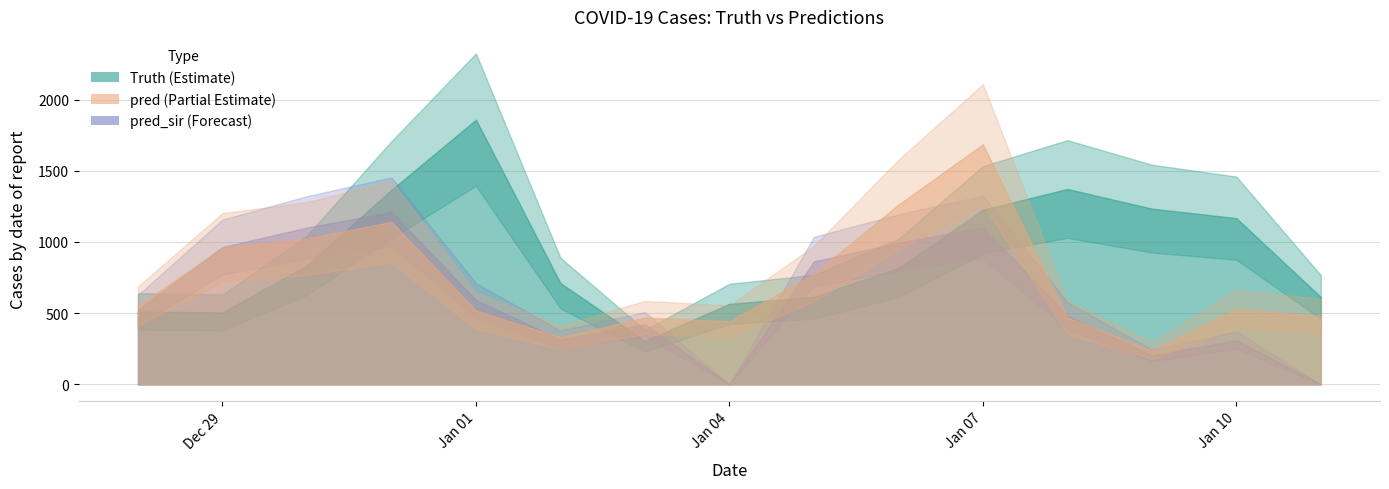

Reading left to right, transcribe all the data shown in this chart.

truth: 2020-12-28=512.0	2020-12-29=505.0	2020-12-30=836.0	2020-12-31=1366.0	2021-01-01=1859.0	2021-01-02=711.0	2021-01-03=306.0	2021-01-04=565.0	2021-01-05=615.0	2021-01-06=817.0	2021-01-07=1226.0	2021-01-08=1372.0	2021-01-09=1234.0	2021-01-10=1167.0	2021-01-11=613.0
pred: 2020-12-28=549.9	2020-12-29=962.0	2020-12-30=1024.0	2020-12-31=1141.0	2021-01-01=518.0	2021-01-02=330.0	2021-01-03=469.0	2021-01-04=443.0	2021-01-05=777.0	2021-01-06=1262.0	2021-01-07=1686.0	2021-01-08=471.0	2021-01-09=238.0	2021-01-10=531.0	2021-01-11=480.5
pred_sir: 2020-12-28=523.1	2020-12-29=964.0	2020-12-30=1101.0	2020-12-31=1211.0	2021-01-01=592.0	2021-01-02=315.0	2021-01-03=423.0	2021-01-04=0.0	2021-01-05=863.0	2021-01-06=995.0	2021-01-07=1103.0	2021-01-08=481.0	2021-01-09=203.0	2021-01-10=310.0	2021-01-11=0.0